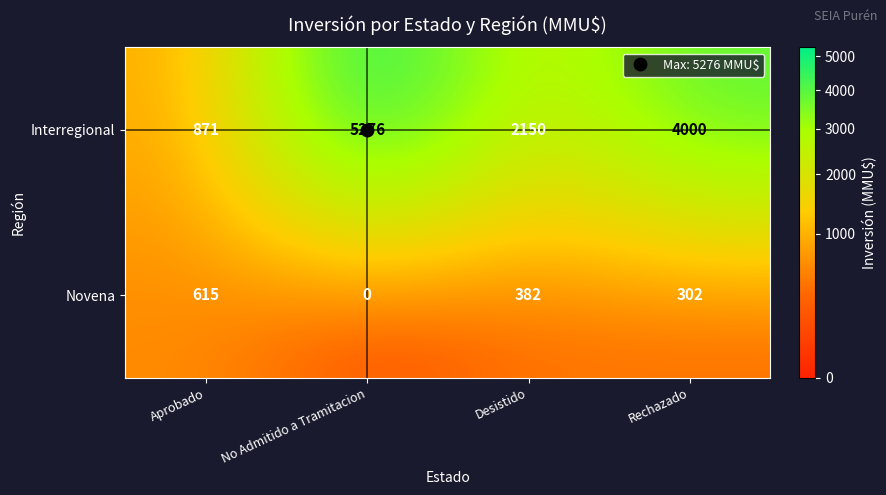

Rank the series by their average value, from highest to lowest.

Interregional, Novena